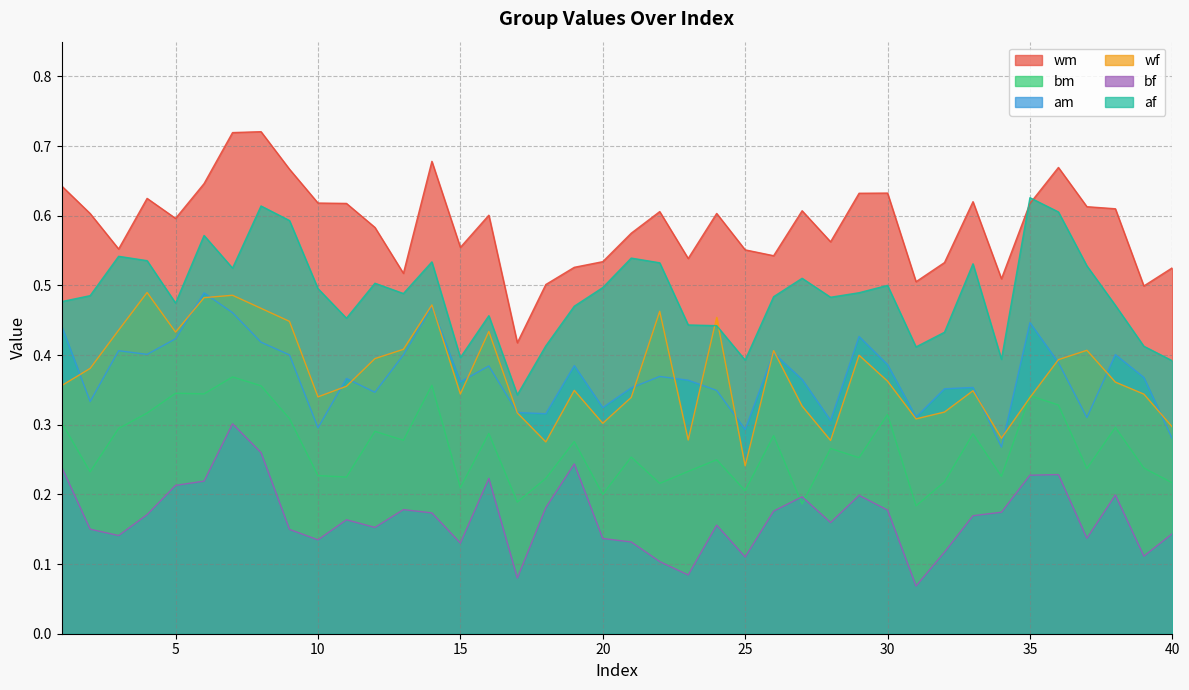

Which series ends up on top after the final intersection of bm and wf?

wf